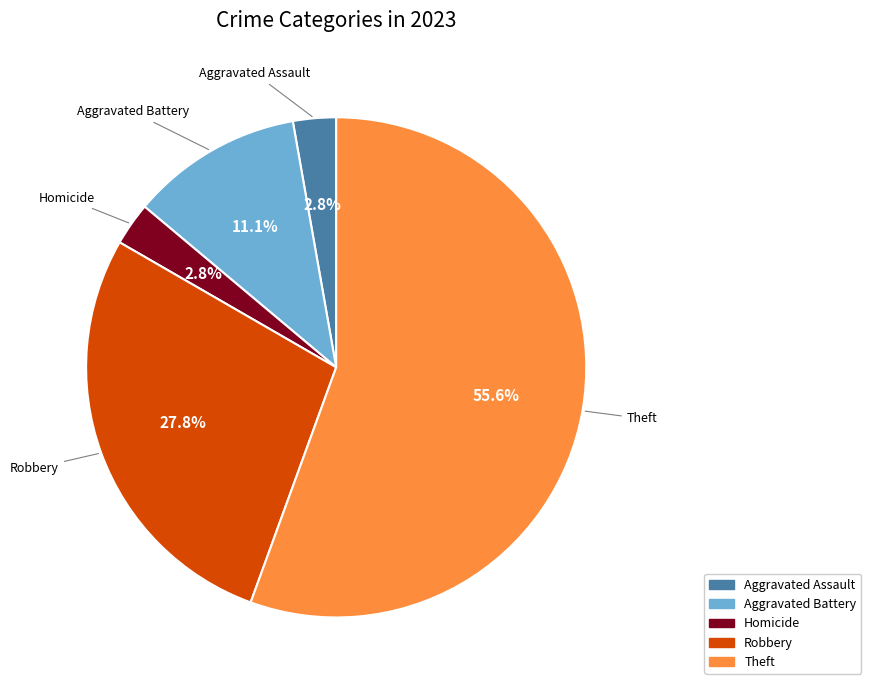

What is the largest slice in the pie chart?

Theft